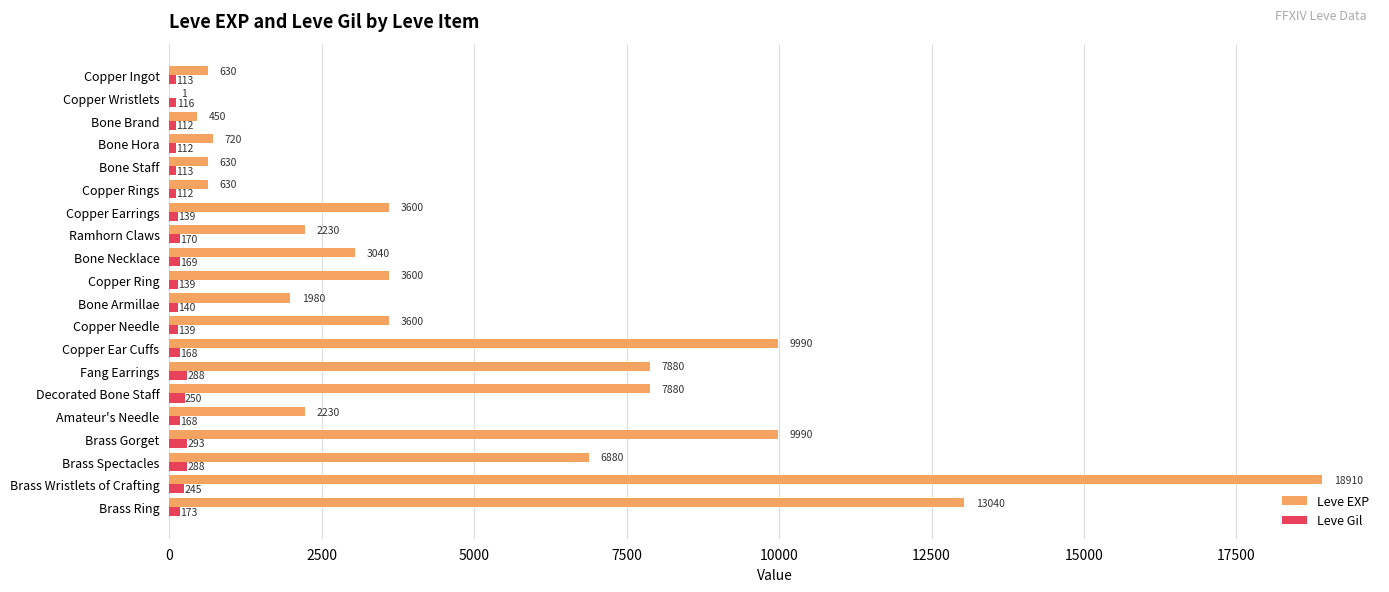

What is the greatest value displayed?

18910